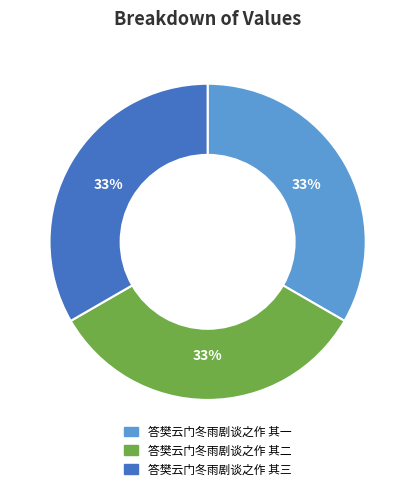

Does 答樊云门冬雨剧谈之作 其二 represent more than half of the total?

No